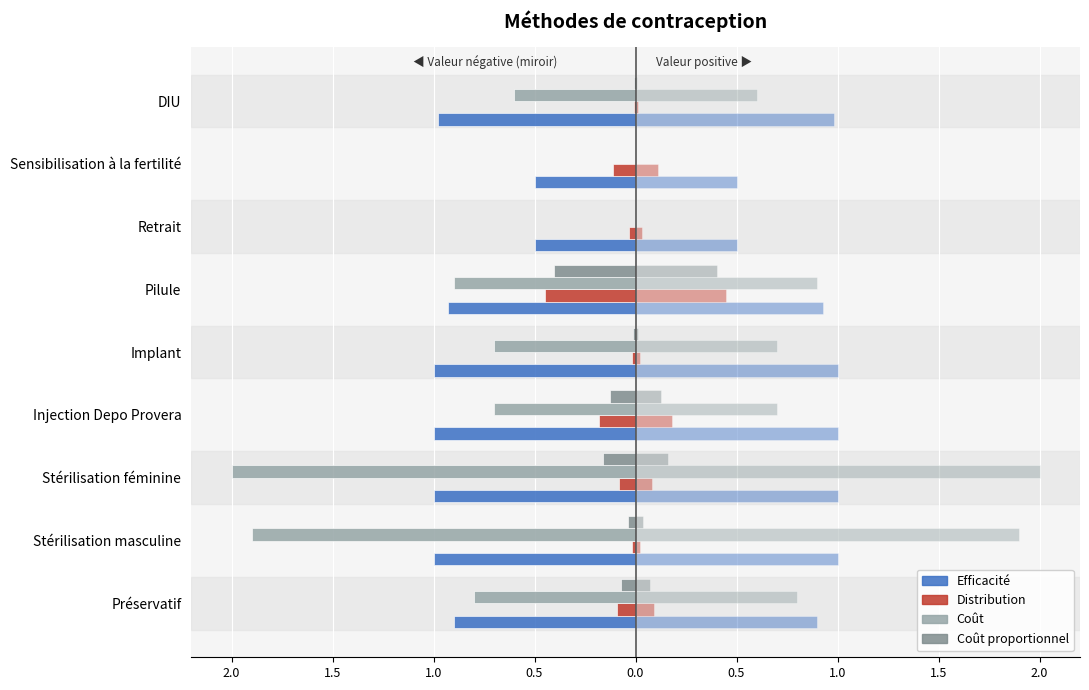

Between Stérilisation féminine and DIU, which is larger?

DIU